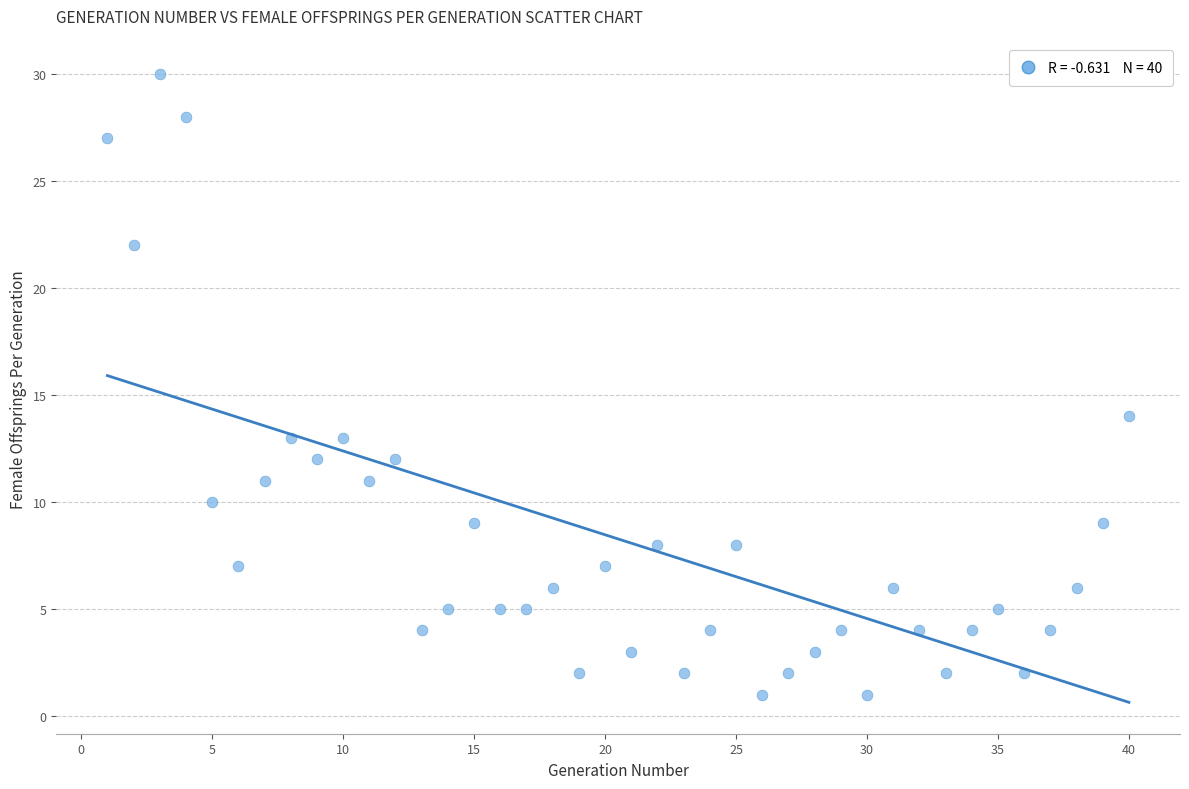

What is the range of Y values (max minus min)?

29